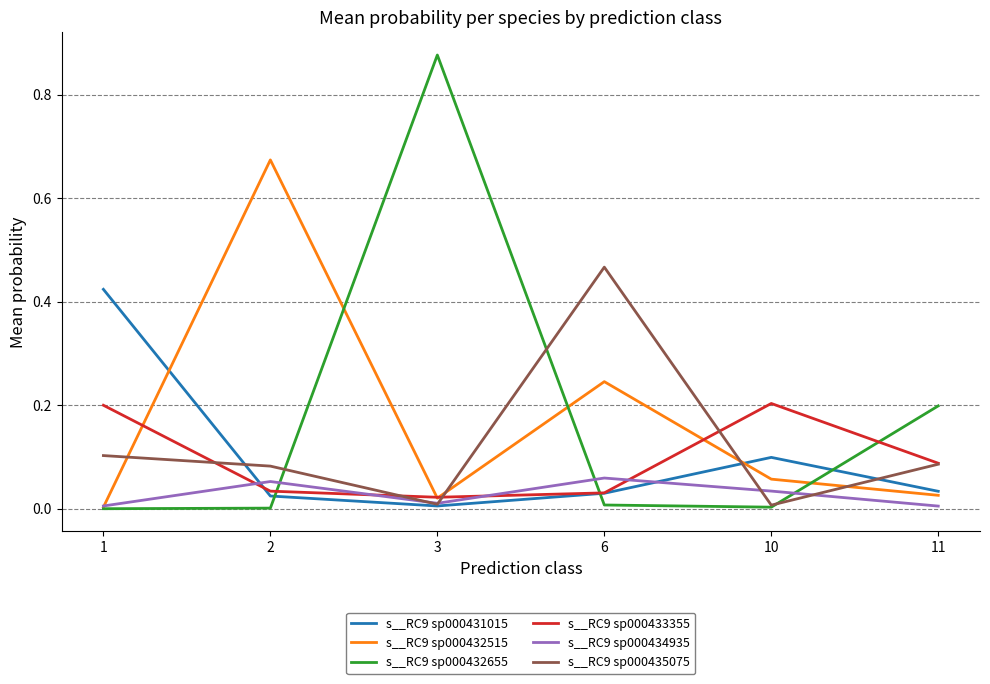

The s__RC9 sp000433355 series shows 0.1 at 11. True or false?

True